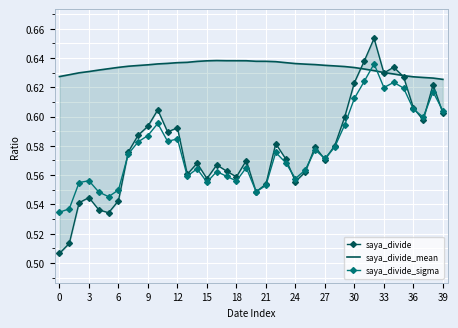

True or false: saya_divide_sigma has more than 0 interior local peaks.

True